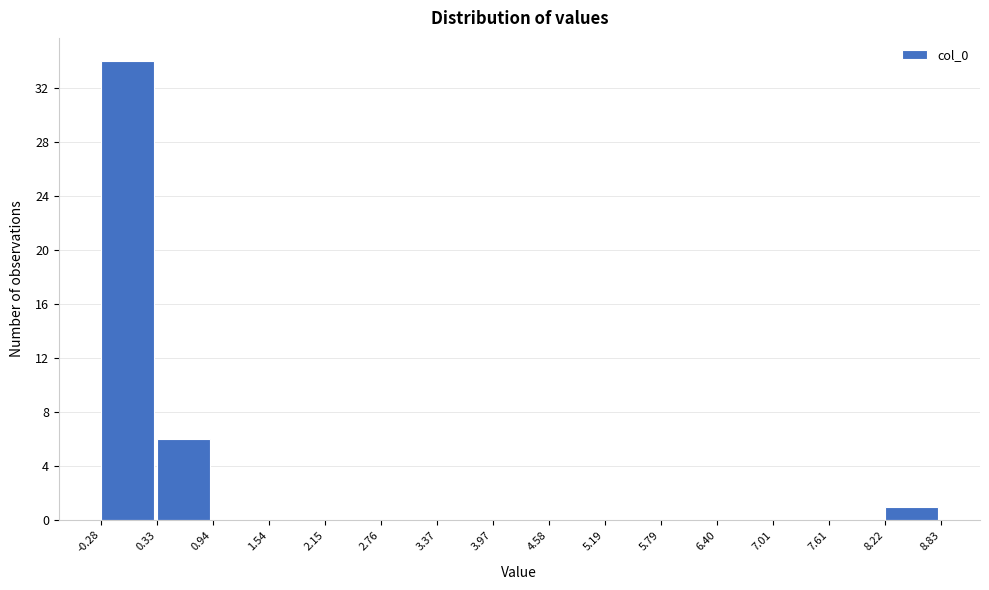

Reading left to right, transcribe this chart: for each bar, give the range it covers on the x-axis and its height. The values are not printed on the chart, so give them approximately, as read against the axis.

-0.28 to 0.33: 34
0.33 to 0.94: 6
0.94 to 1.54: 0
1.54 to 2.15: 0
2.15 to 2.76: 0
2.76 to 3.37: 0
3.37 to 3.97: 0
3.97 to 4.58: 0
4.58 to 5.19: 0
5.19 to 5.79: 0
5.79 to 6.40: 0
6.40 to 7.01: 0
7.01 to 7.61: 0
7.61 to 8.22: 0
8.22 to 8.83: 1